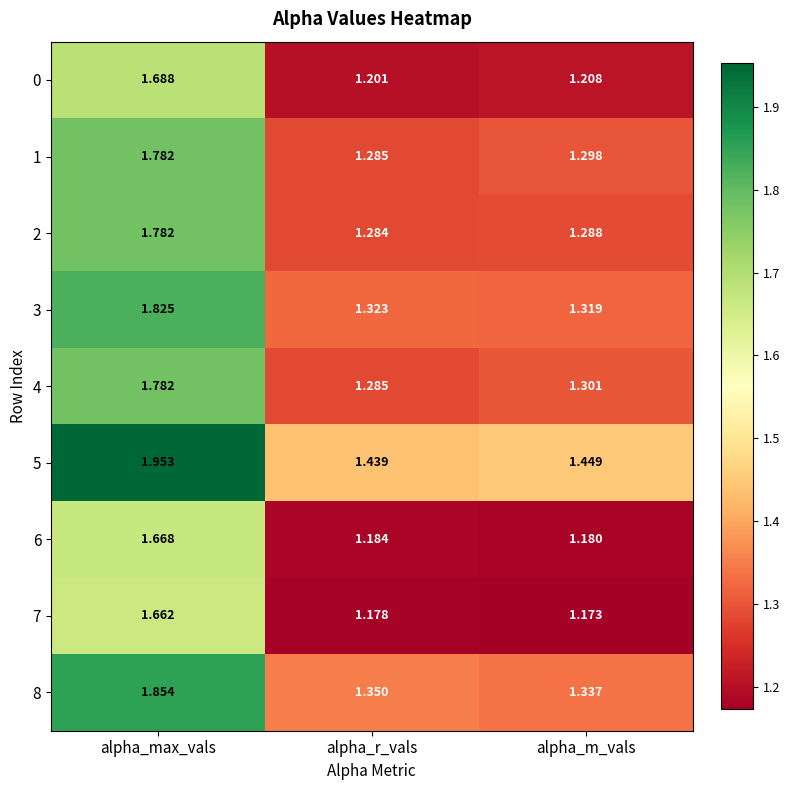

Which category has the lowest value in the 6 series?

alpha_m_vals